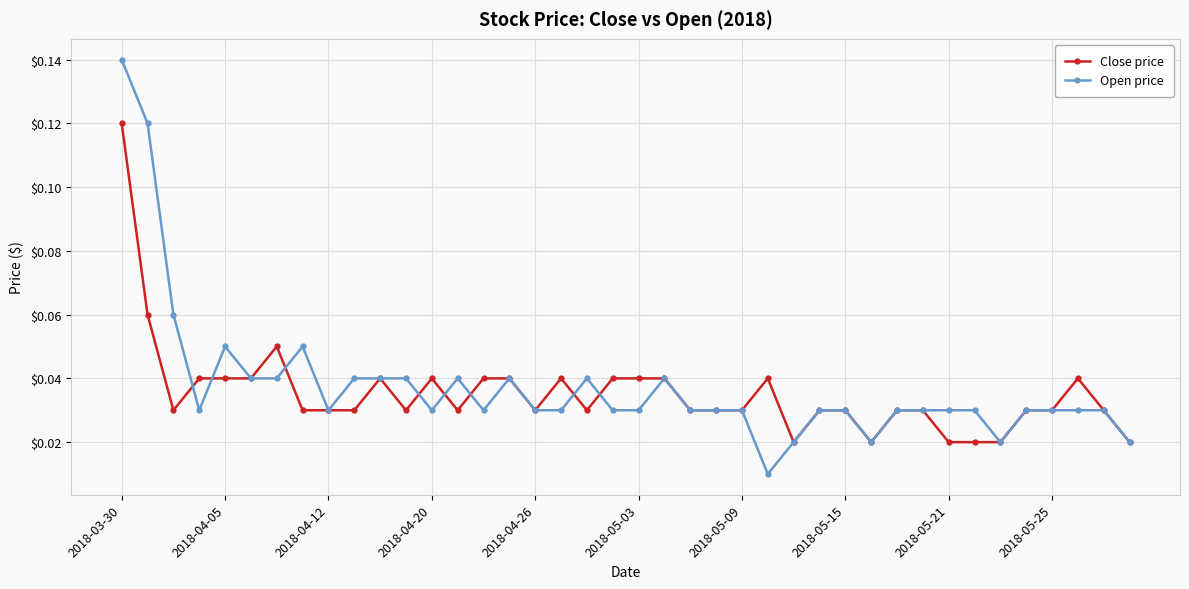

What are all the series names shown in the legend?

Close price, Open price